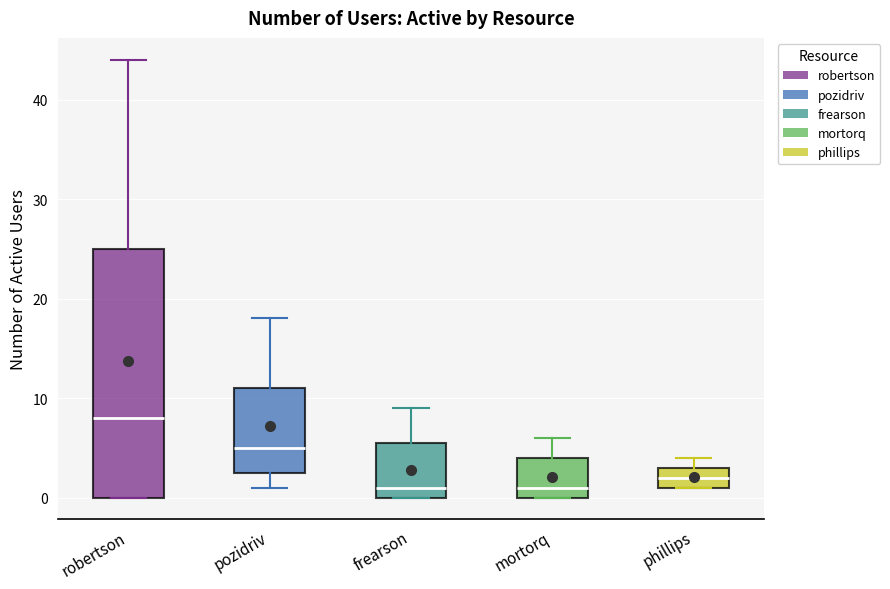

Reading left to right, transcribe this box plot: for each box, give where its median line is, the range the box spans, and where its two whiskers end, as read against the y-axis. The values are not printed on the chart, so give them approximately, as read against the axis.

robertson: median 8, box 0 to 25, whiskers 0 to 44
pozidriv: median 5, box 3 to 11, whiskers 1 to 18
frearson: median 1, box 0 to 6, whiskers 0 to 9
mortorq: median 1, box 0 to 4, whiskers 0 to 6
phillips: median 2, box 1 to 3, whiskers 1 to 4